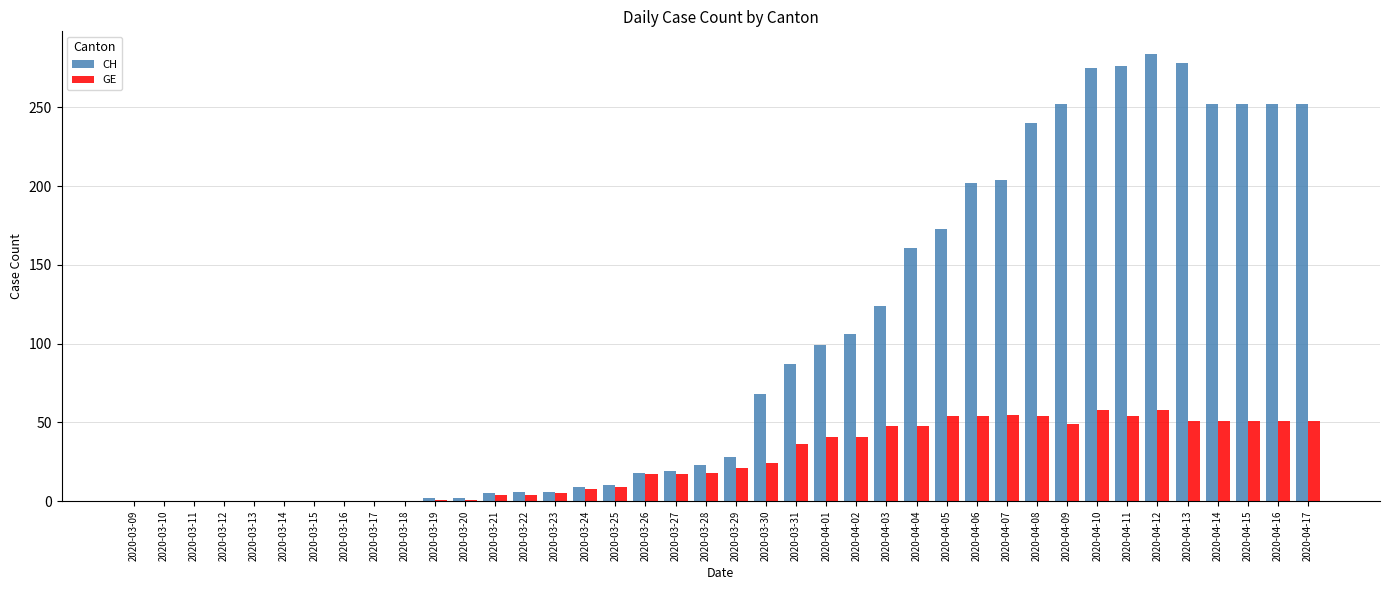

What is the difference between the GE values at 2020-04-15 and 2020-03-18?

51